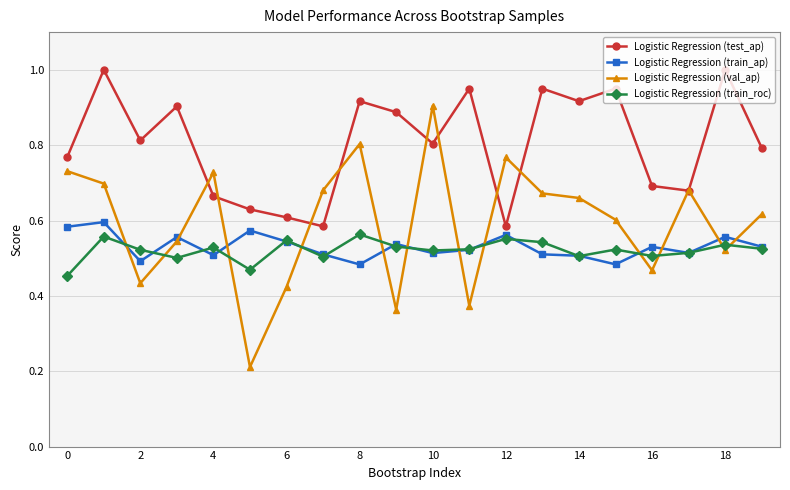

Which series has the widest spread of values?

Logistic Regression (val_ap)